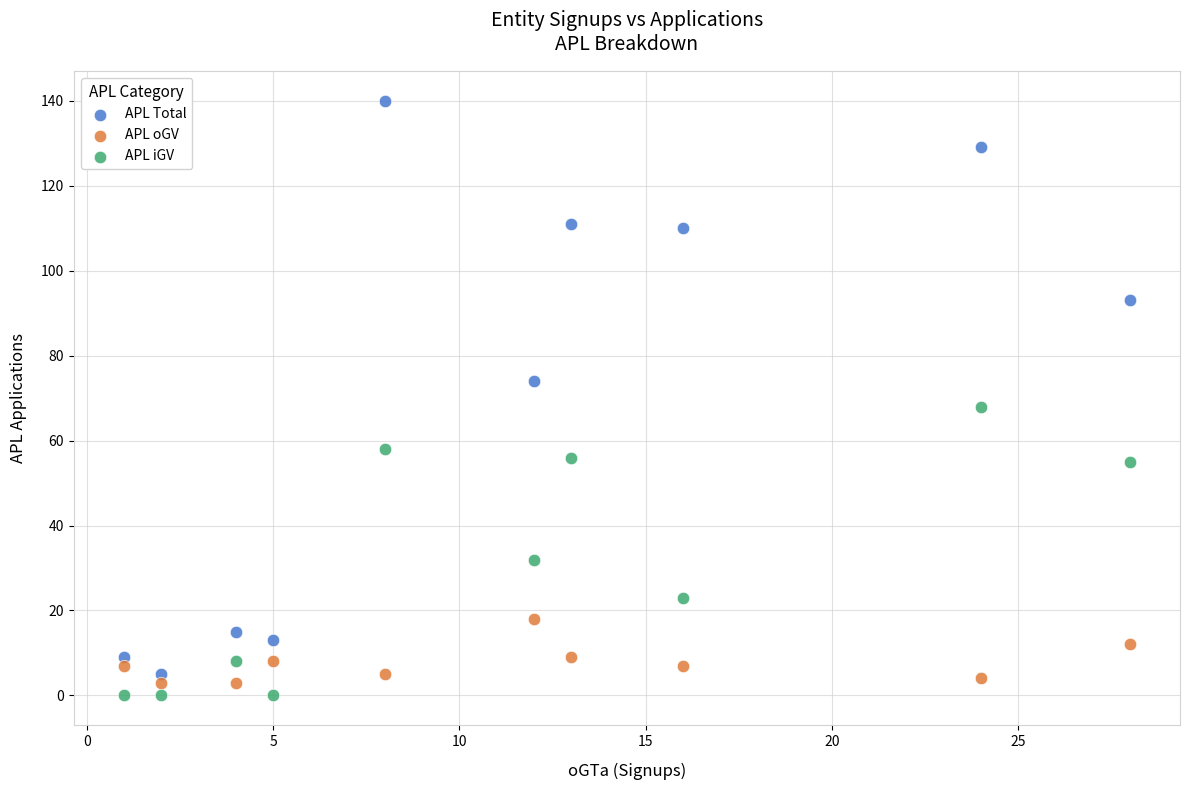

Which series reaches the maximum Y coordinate?

APL Total